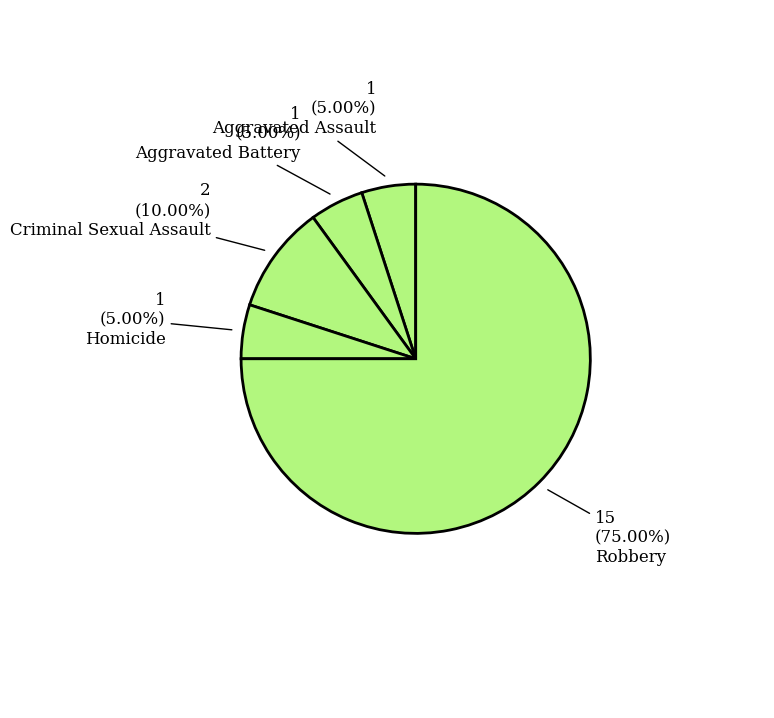

What percentage is NOT represented by Homicide?

95.0%